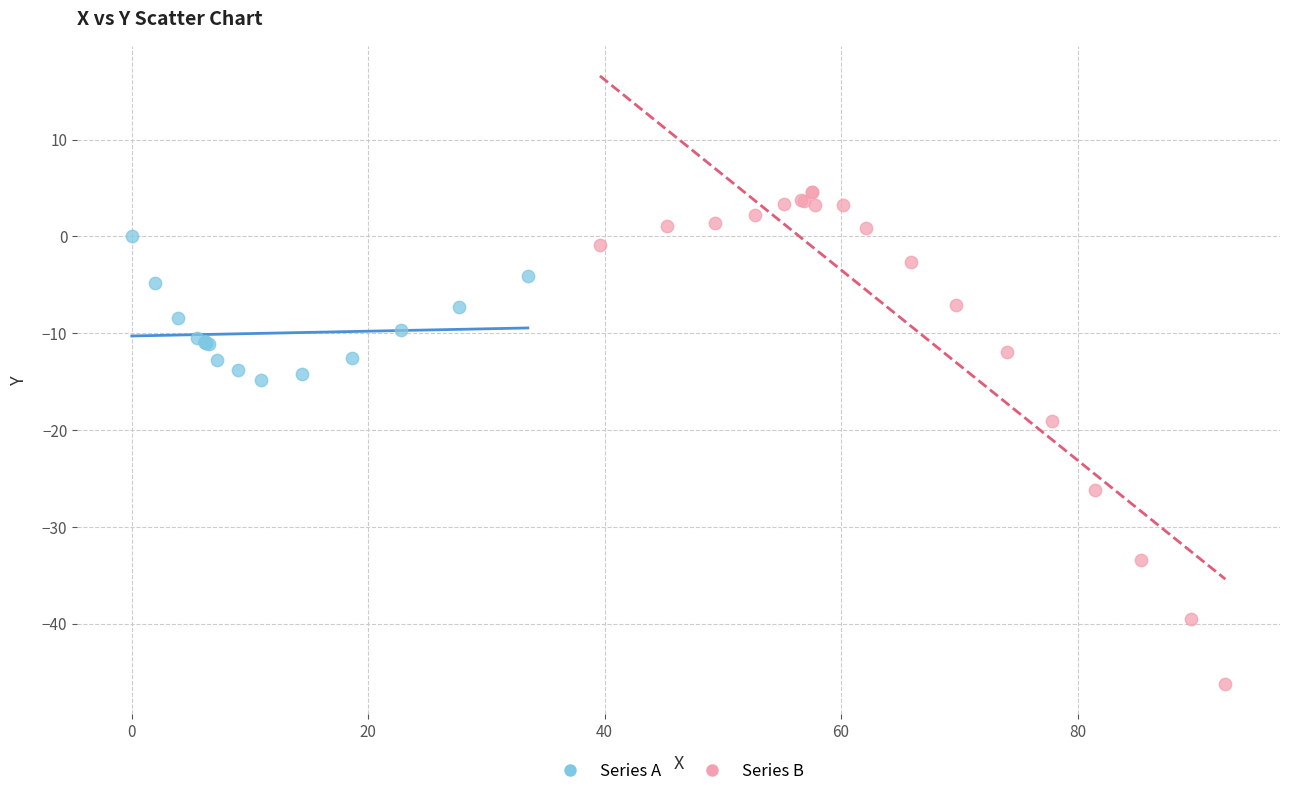

Which series contains the lowest Y value?

Series B